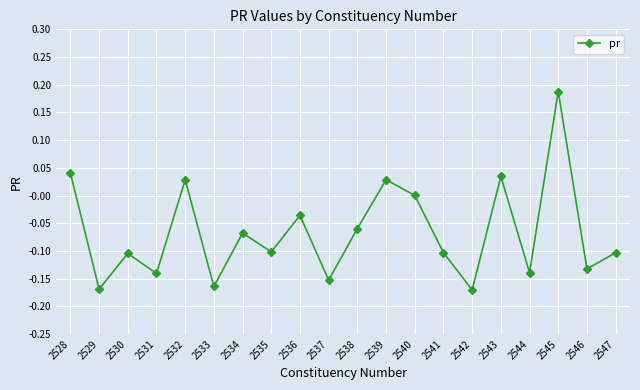

Is it true that the value at 2544 is -0.0?

False